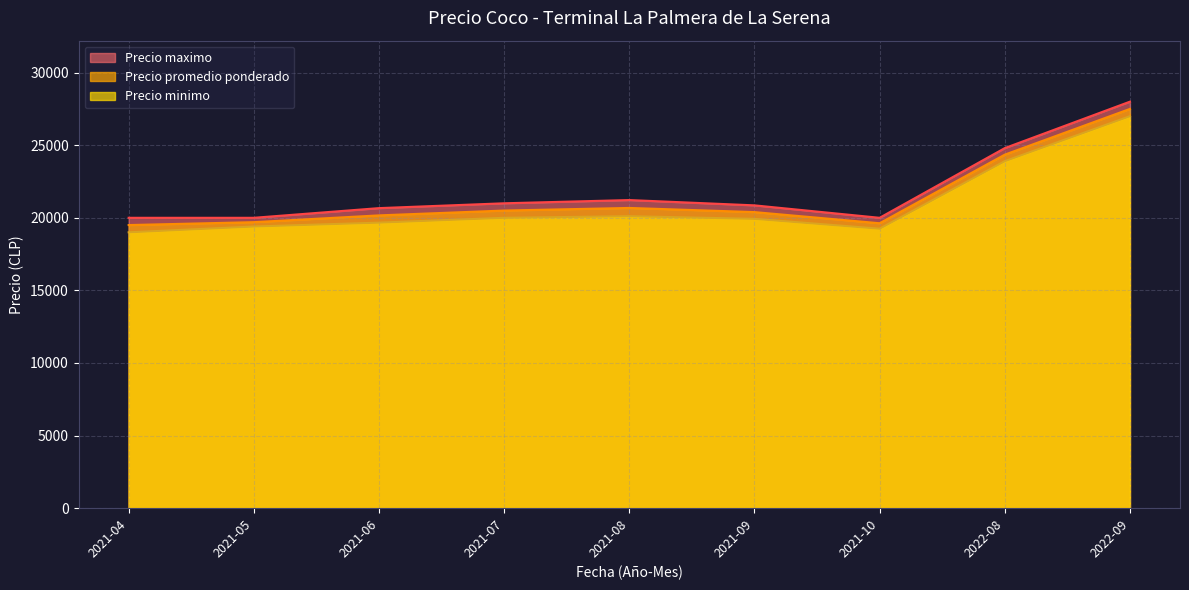

What is the smallest value displayed?

19000.0